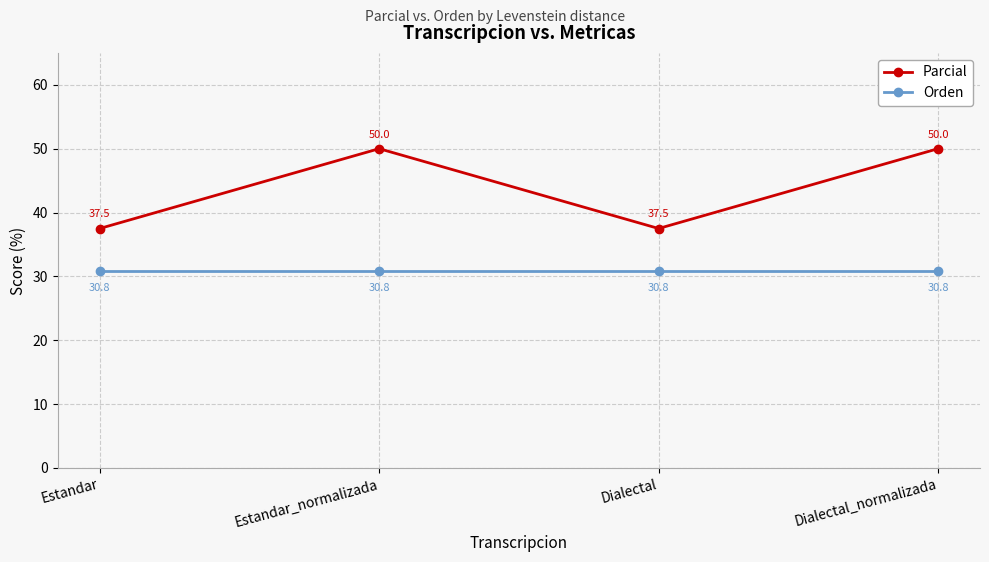

Between Estandar and Dialectal_normalizada, which series saw the biggest shift?

Parcial